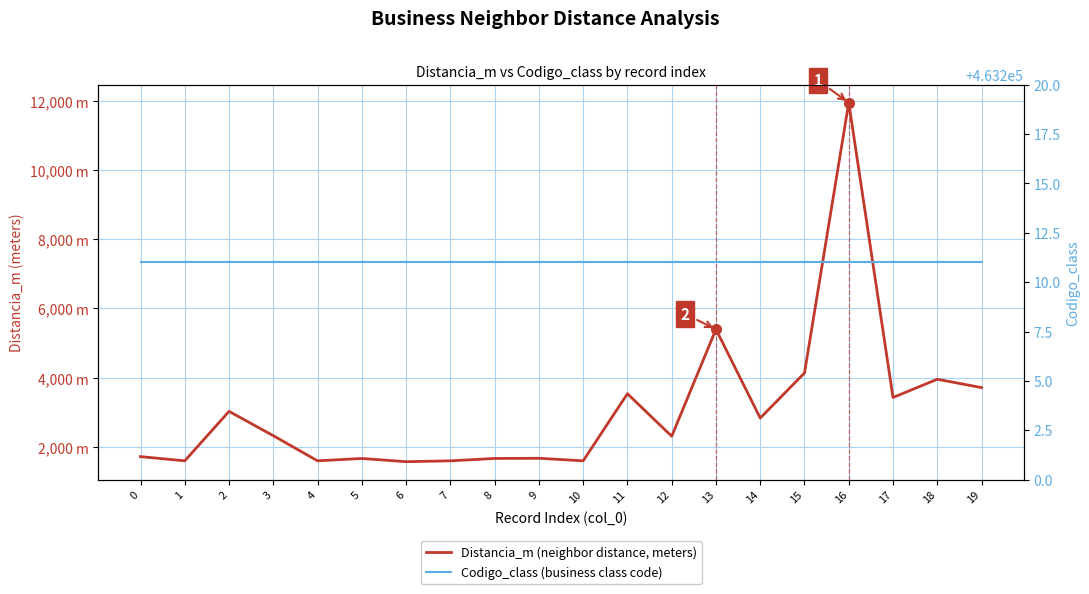

Reading right to left, what are all the values shown in this chart?

Distancia_m (neighbor distance, meters): 3714.1	3954.8	3428.4	11950.0	4136.1	2834.1	5398.2	2308.1	3536.4	1597.7	1671.2	1666.0	1597.7	1572.5	1665.5	1597.7	2323.7	3027.2	1597.6	1719.4
Codigo_class (business class code): 463211.0	463211.0	463211.0	463211.0	463211.0	463211.0	463211.0	463211.0	463211.0	463211.0	463211.0	463211.0	463211.0	463211.0	463211.0	463211.0	463211.0	463211.0	463211.0	463211.0